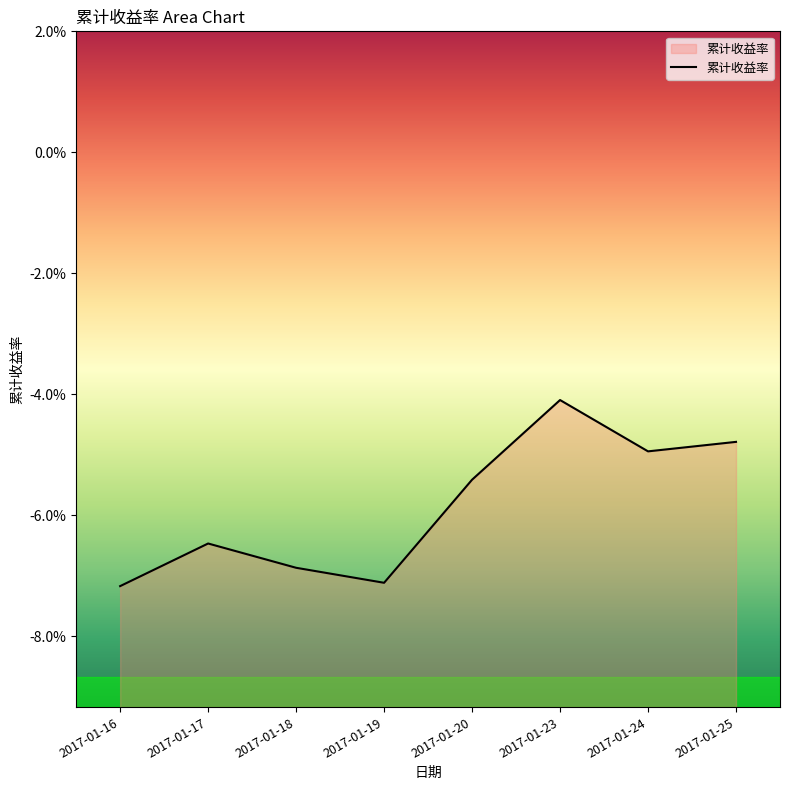

Which label corresponds to the smallest value in the chart?

2017-01-16